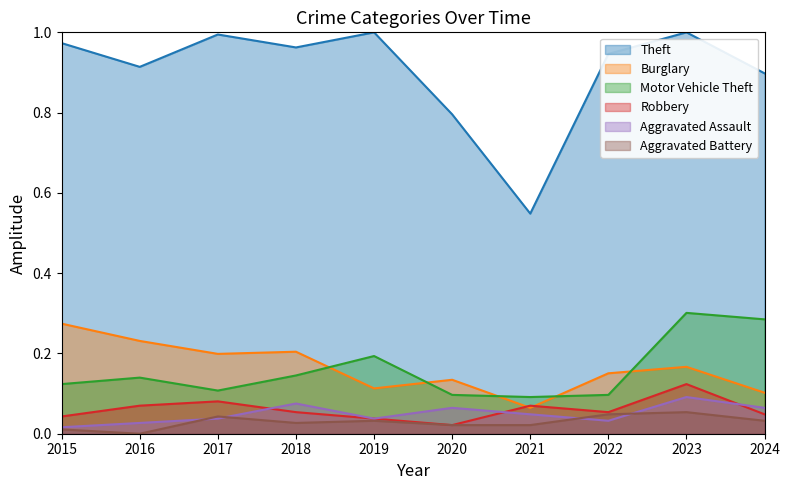

What is the difference between the Burglary values at 2017 and 2015?

0.1